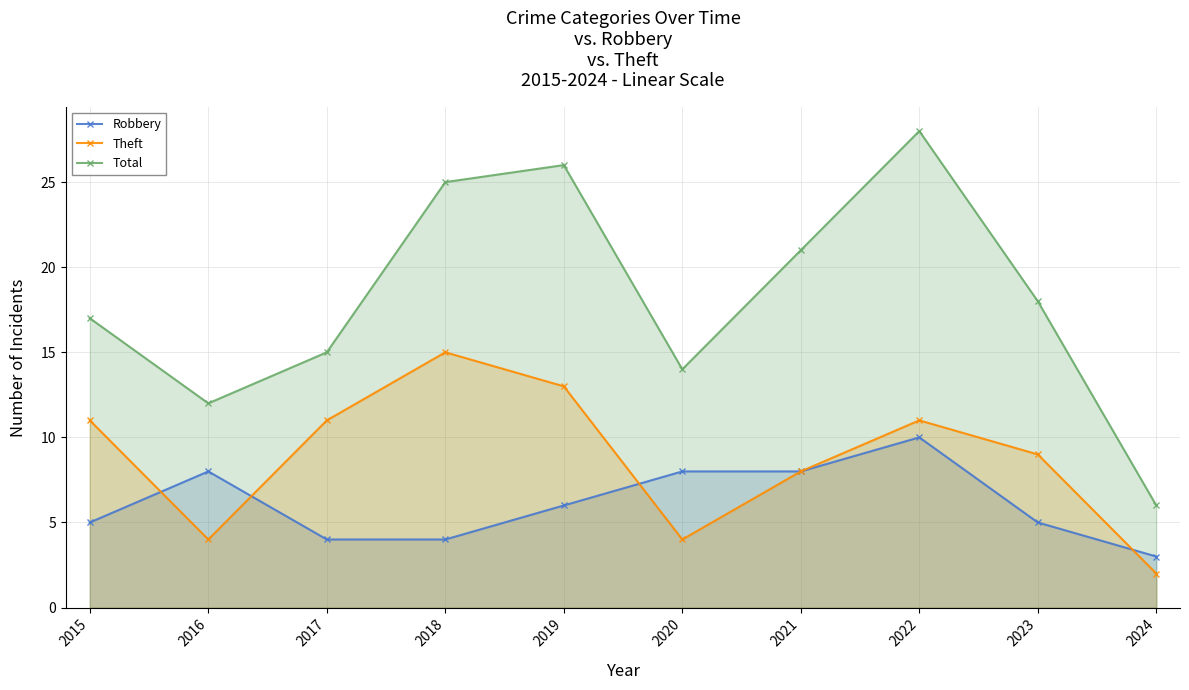

At which category is the sum across all series the highest?

2022